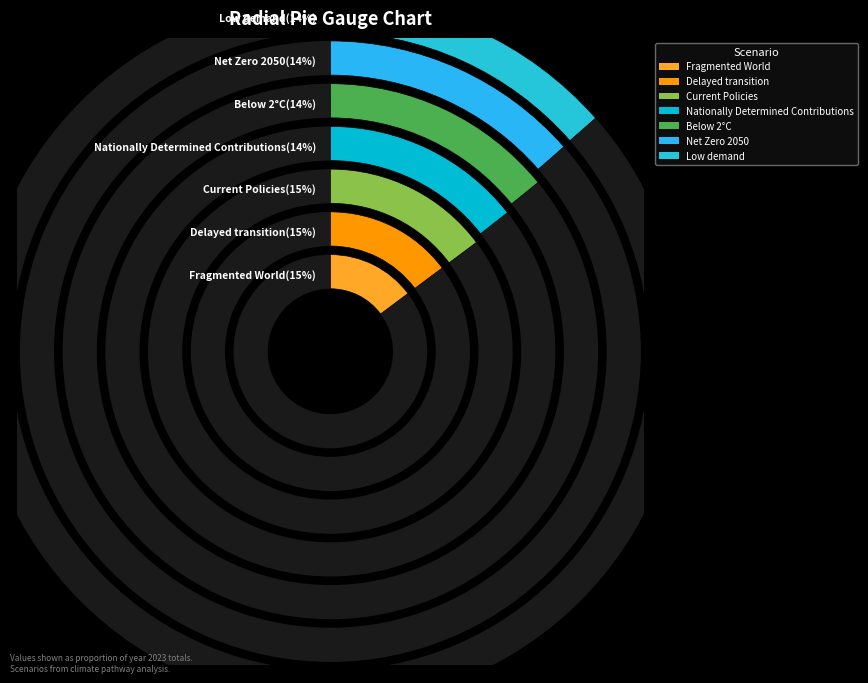

Does Delayed transition represent more than half of the total?

No